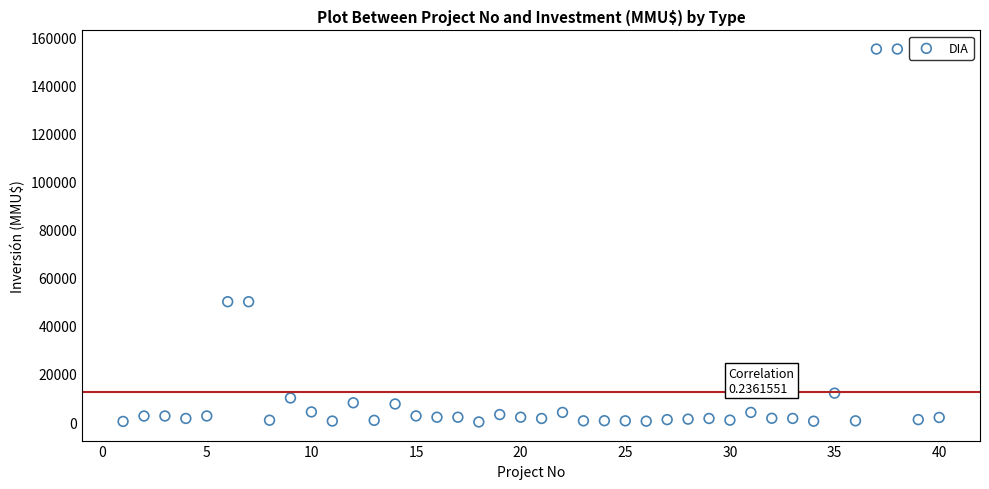

What is the range of X values (max minus min)?

39